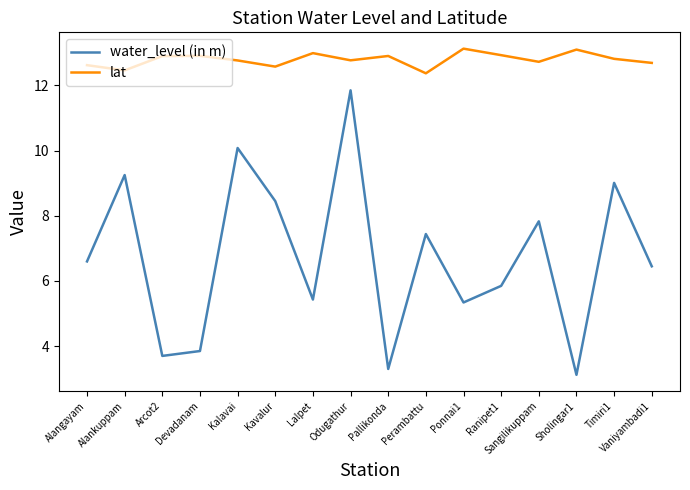

What is the maximum value shown in the chart?

13.1